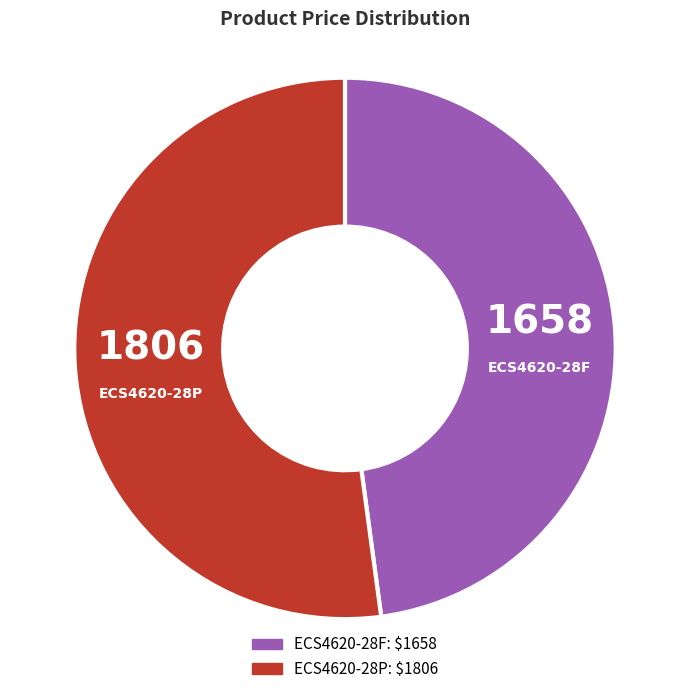

How many segments does this pie chart have?

2